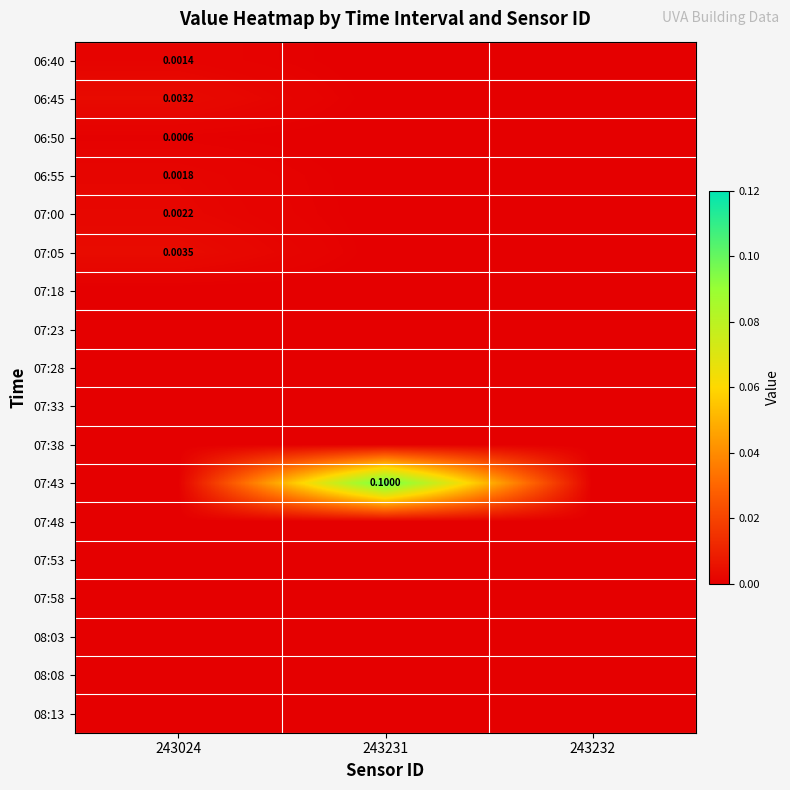

Is it true that 06:55 equals 0.0 at 243232?

True